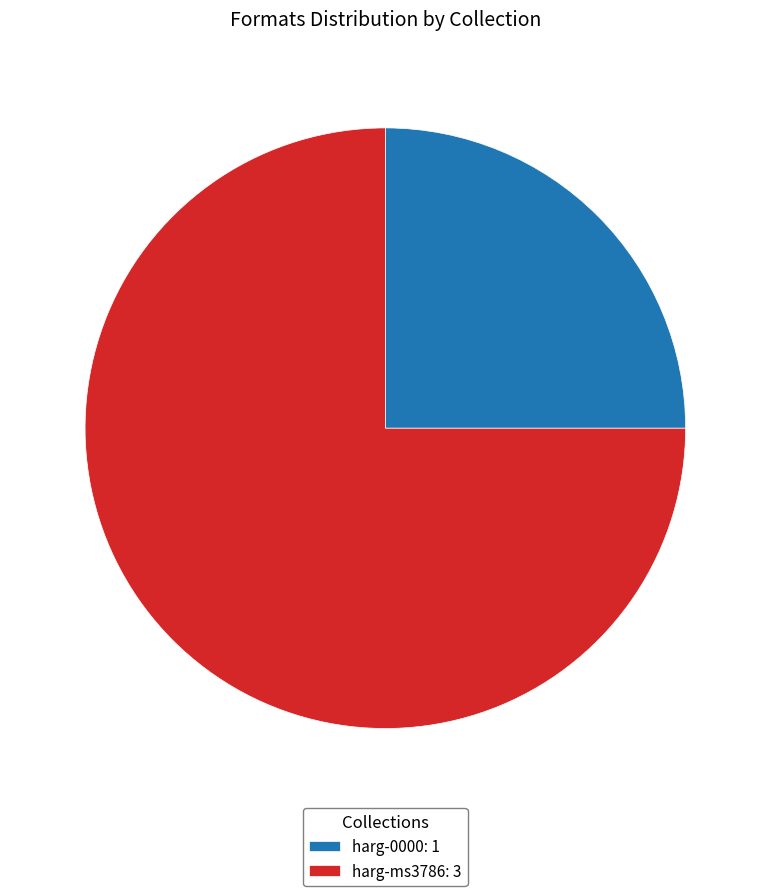

Is there any slice that represents more than half of the pie?

Yes